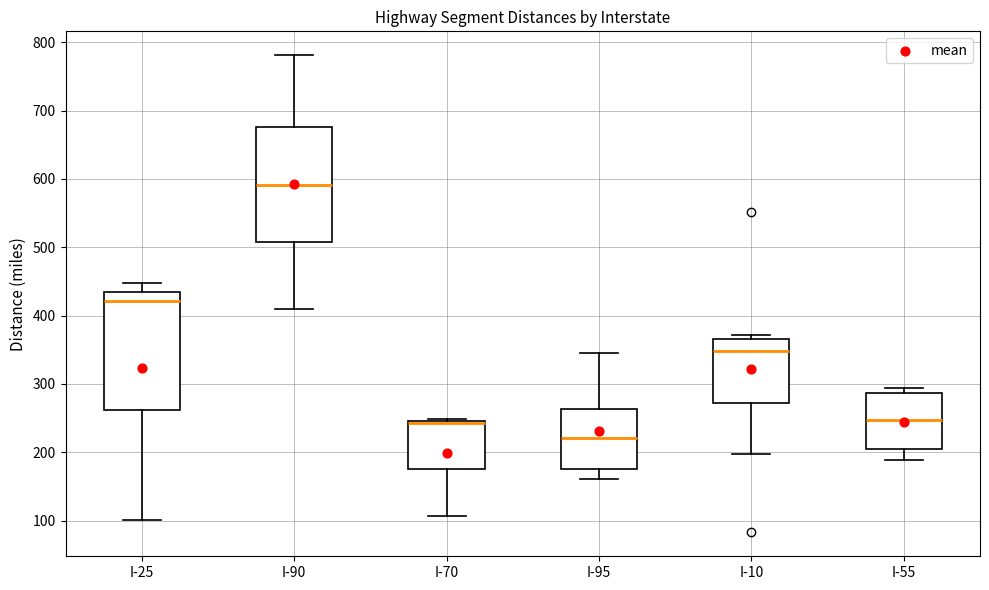

Where does the median line of the box for I-90 sit on the y-axis? The values are not printed on the chart, so give them approximately, as read against the axis.

590